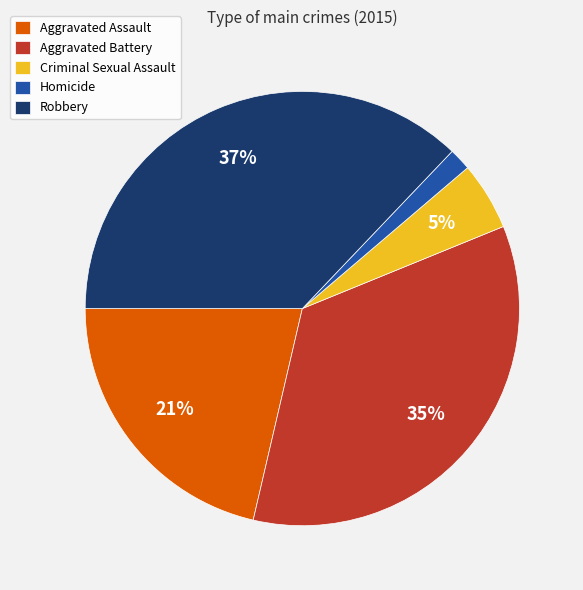

Is there any slice that represents more than half of the pie?

No